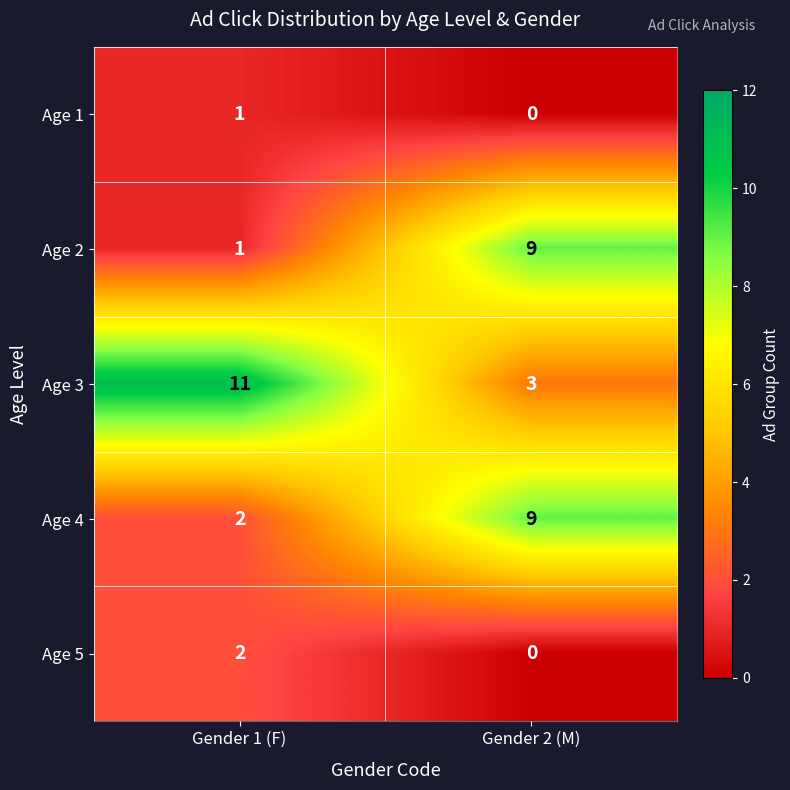

Which series has the largest total across all categories?

Age 3